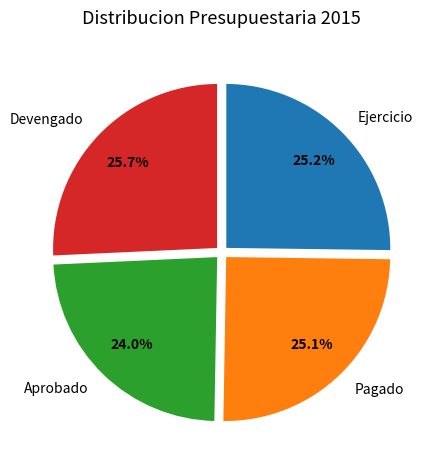

Which has a higher value, Ejercicio or Devengado?

Devengado